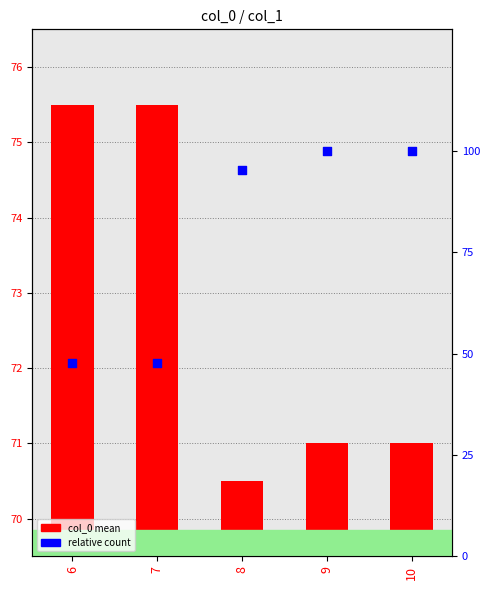

Which series reaches the maximum Y coordinate?

relative count